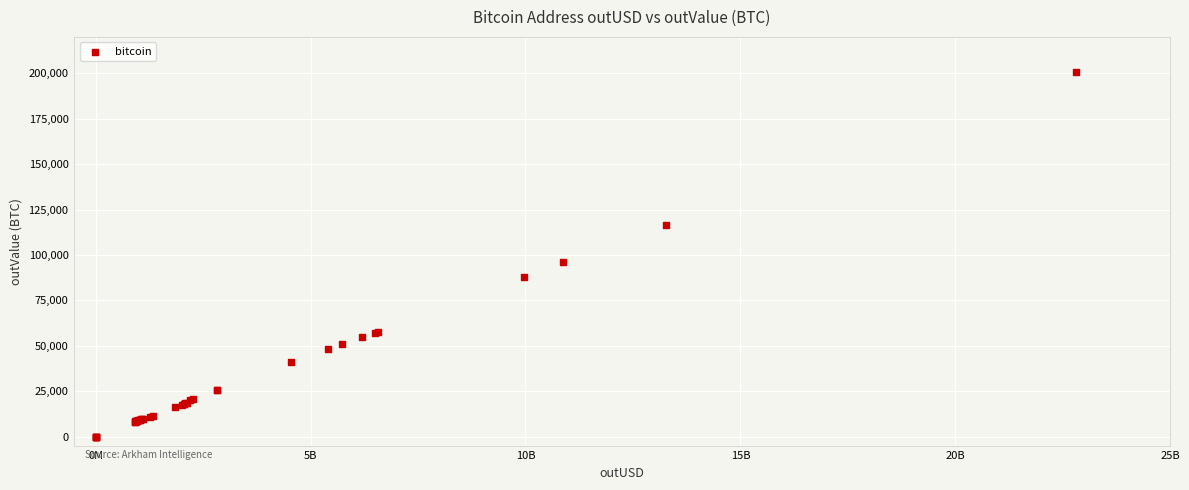

What Y value in the scatter plot is closest to 100410?

96017.5